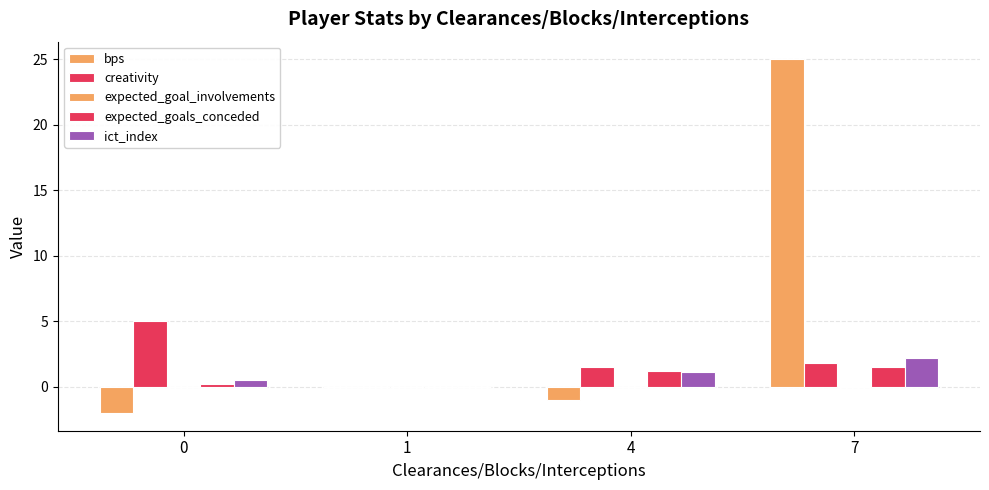

How many distinct data groups are displayed?

5